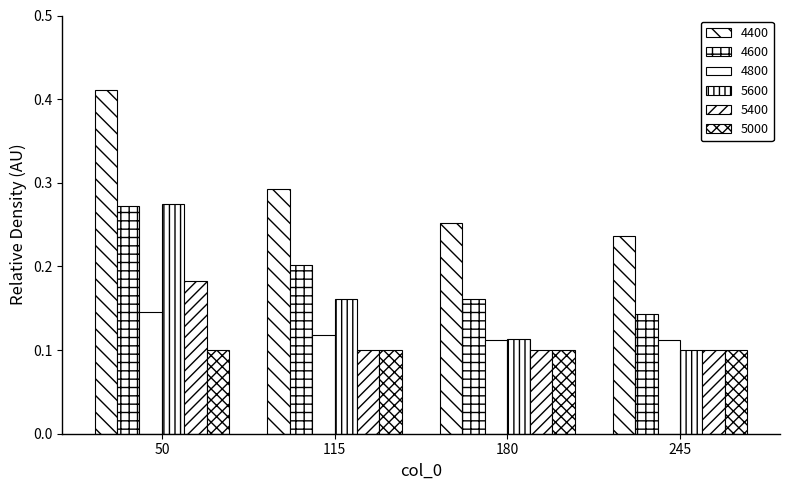

How many distinct data groups are displayed?

6